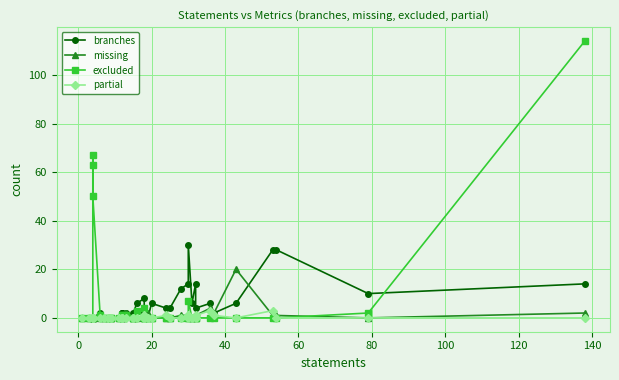

How many series are shown in this chart?

4